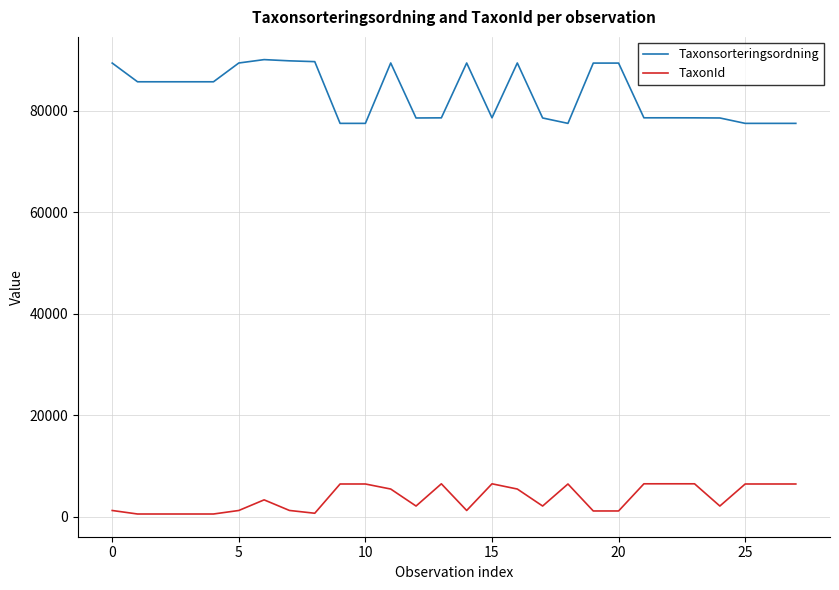

How many categories are shown in the chart?

28